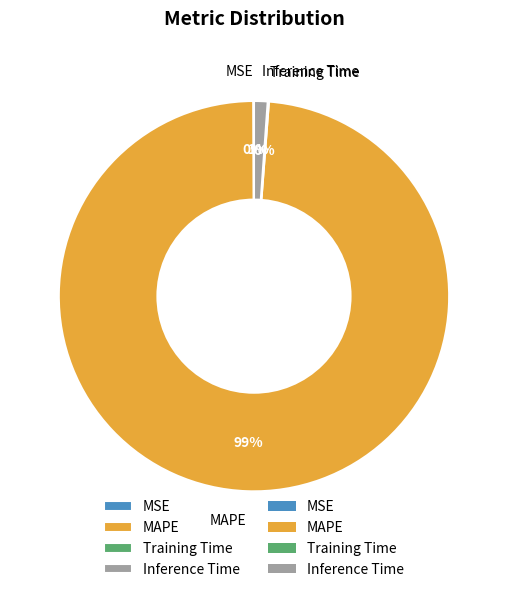

To the nearest percent, what is the average slice percentage?

25%